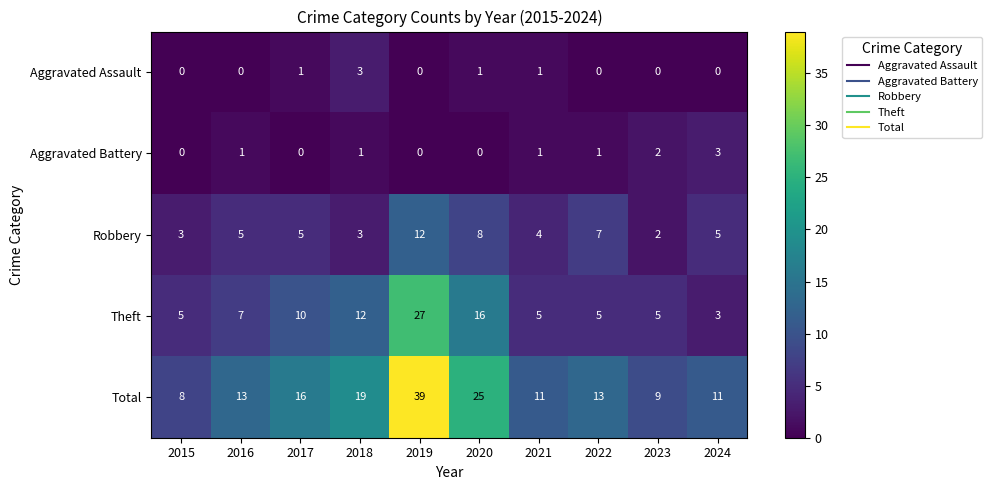

Which series changed the most between 2019 and 2023?

Total